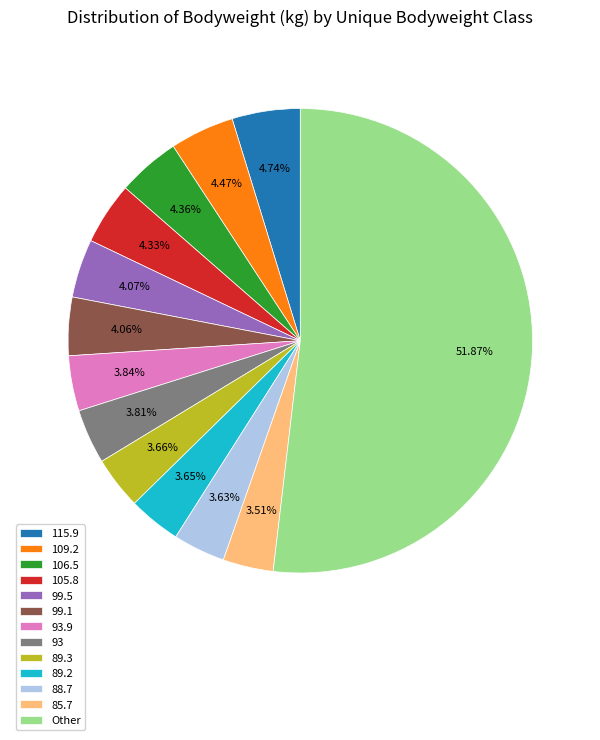

Is the sum of 105.8 and 99.5 greater than half?

No